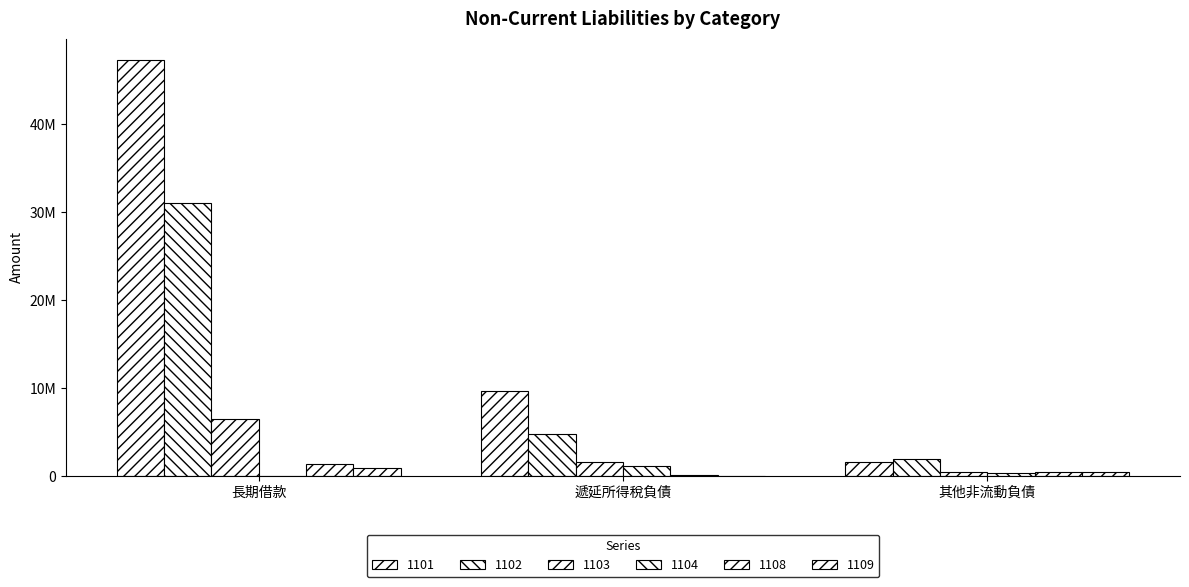

Are the bars horizontal?

No